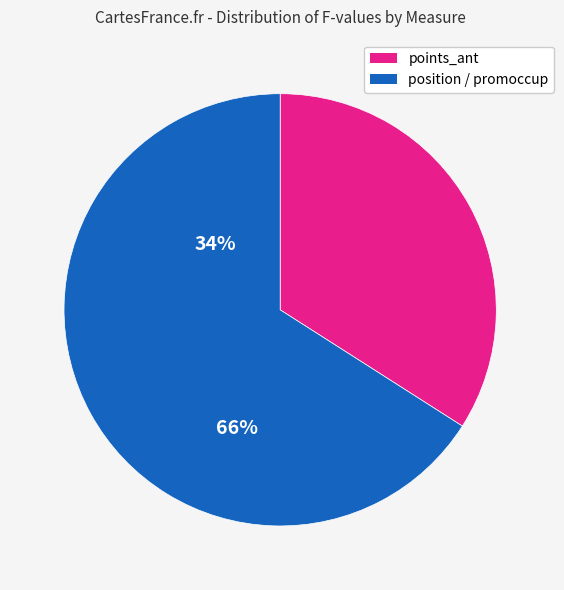

What is the ratio of the value at points_ant to the value at position / promoccup?

0.5